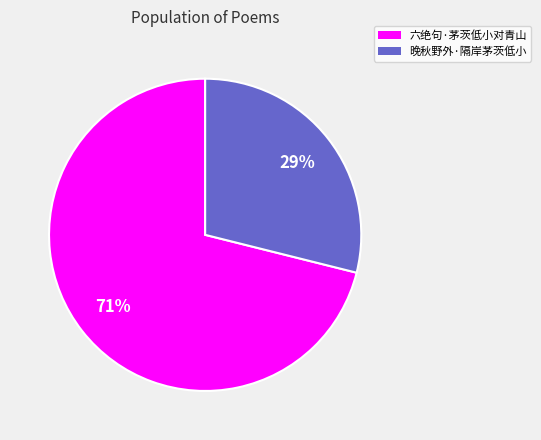

Which slice is the smallest?

晚秋野外·隔岸茅茨低小